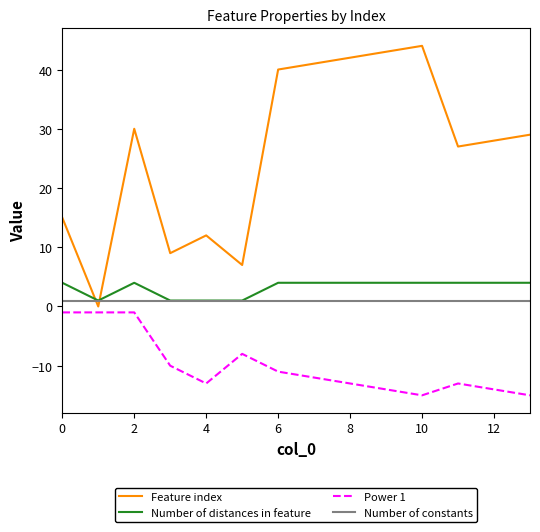

How many intersections are there between Number of constants and Feature index?

2